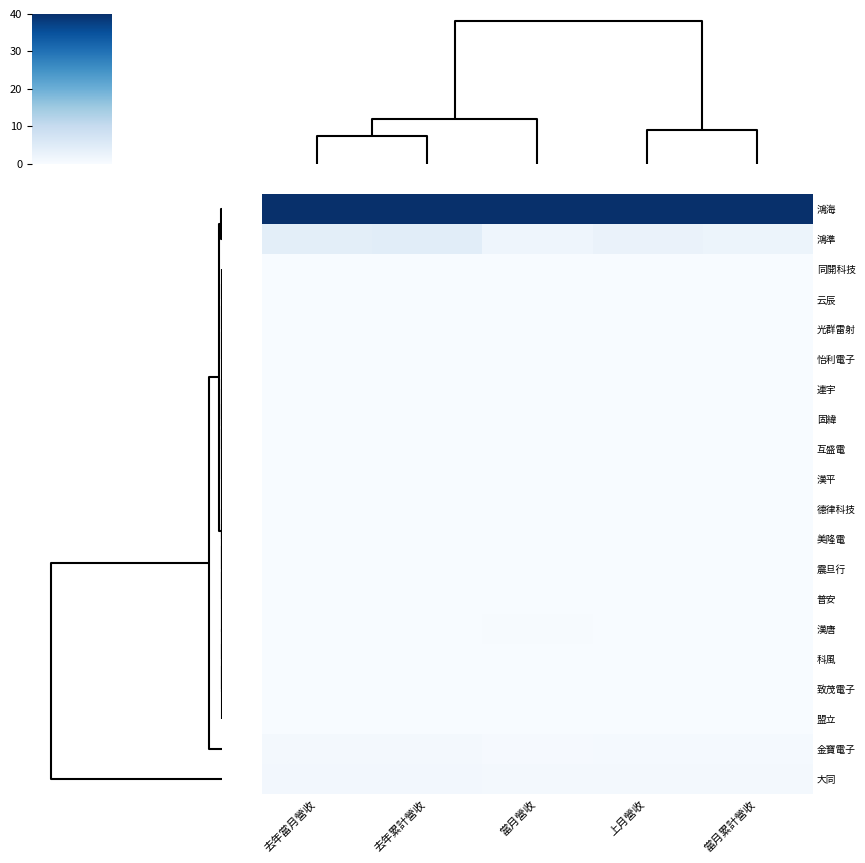

Which has a higher value, 上月營收 or 去年累計營收?

上月營收